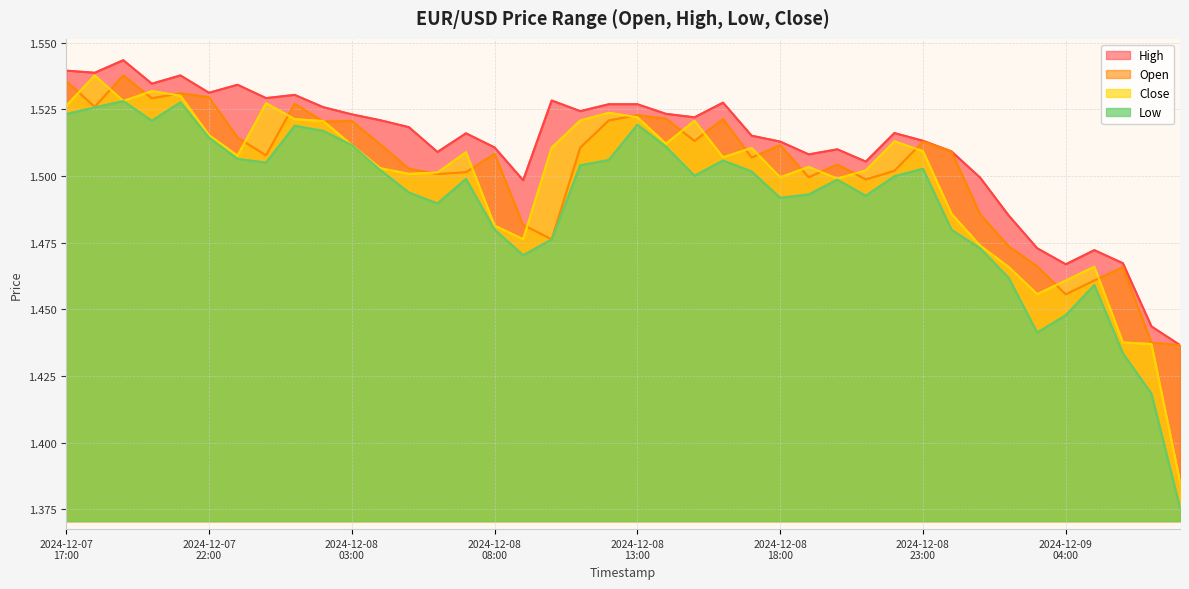

What is the minimum value shown in the chart?

1.4